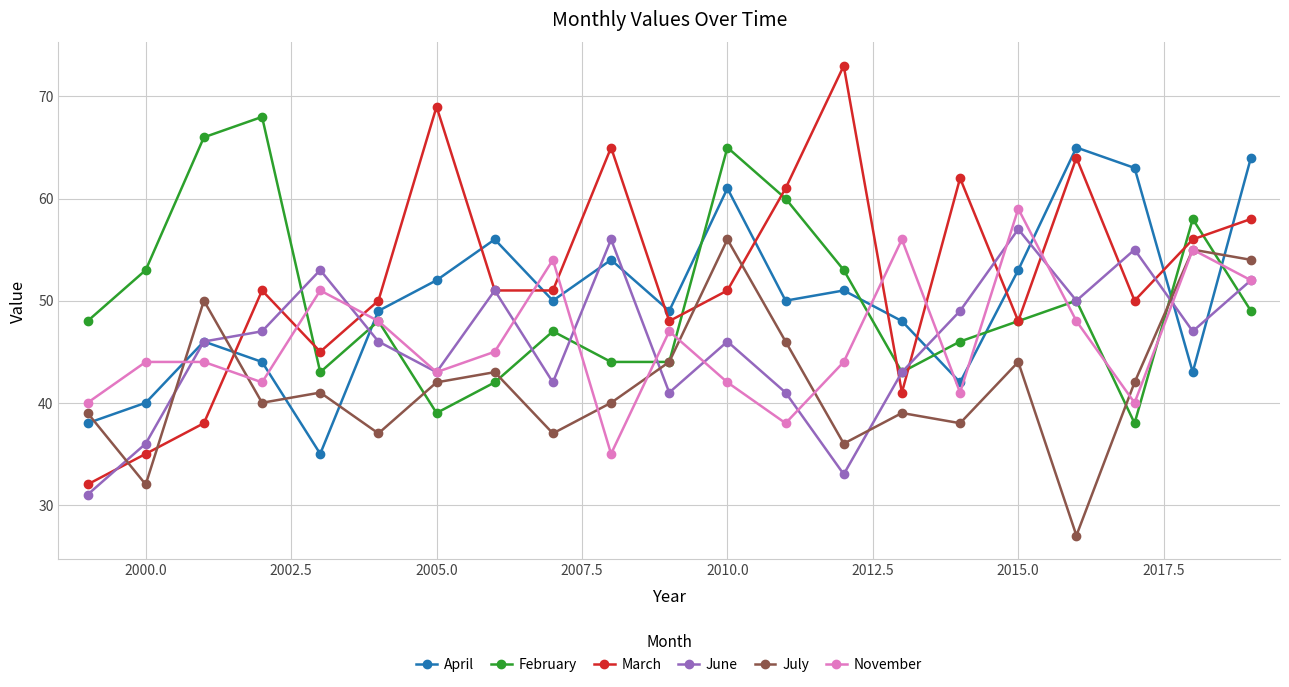

What is the value of the March point at the 18th from the left?

64